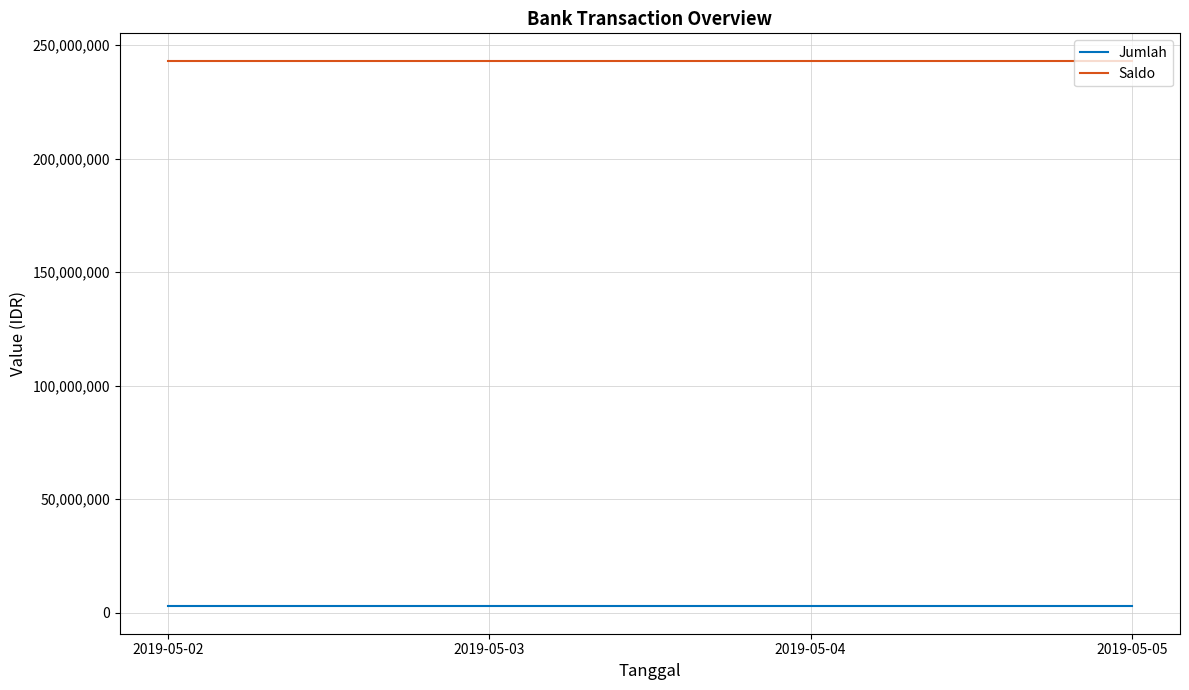

What is the sum of all Jumlah values?

11200000